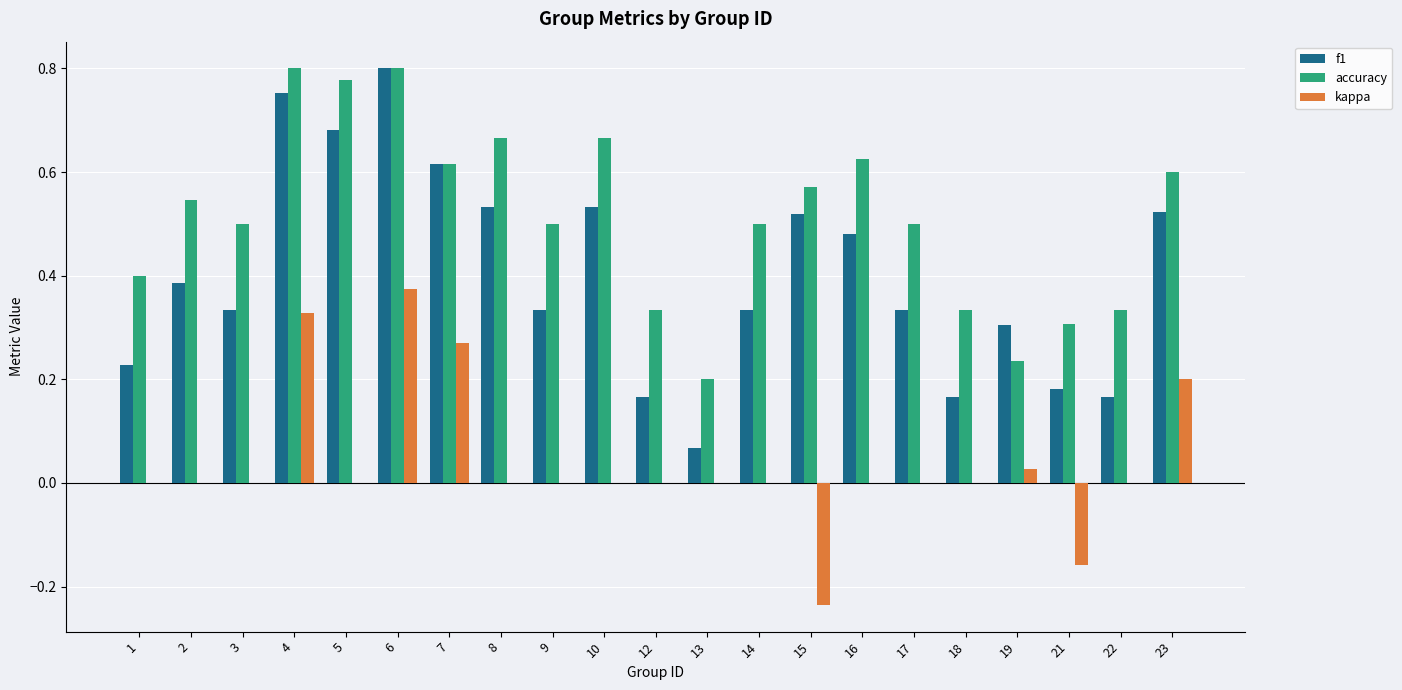

At which category is the sum across all series the highest?

6